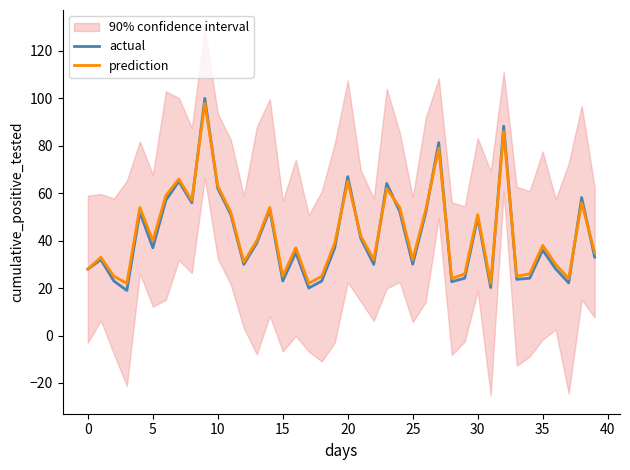

True or false: prediction has more than 1 points higher than both neighbors.

True